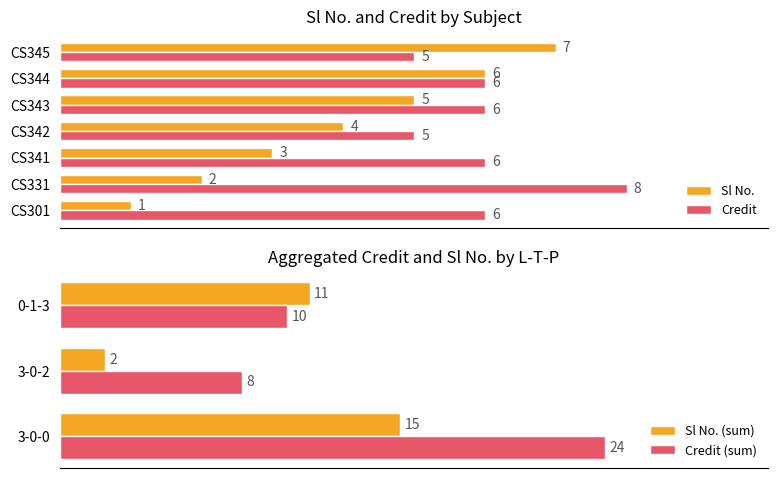

Is the value of Credit at CS301 greater than the value of Sl No. at CS342?

Yes